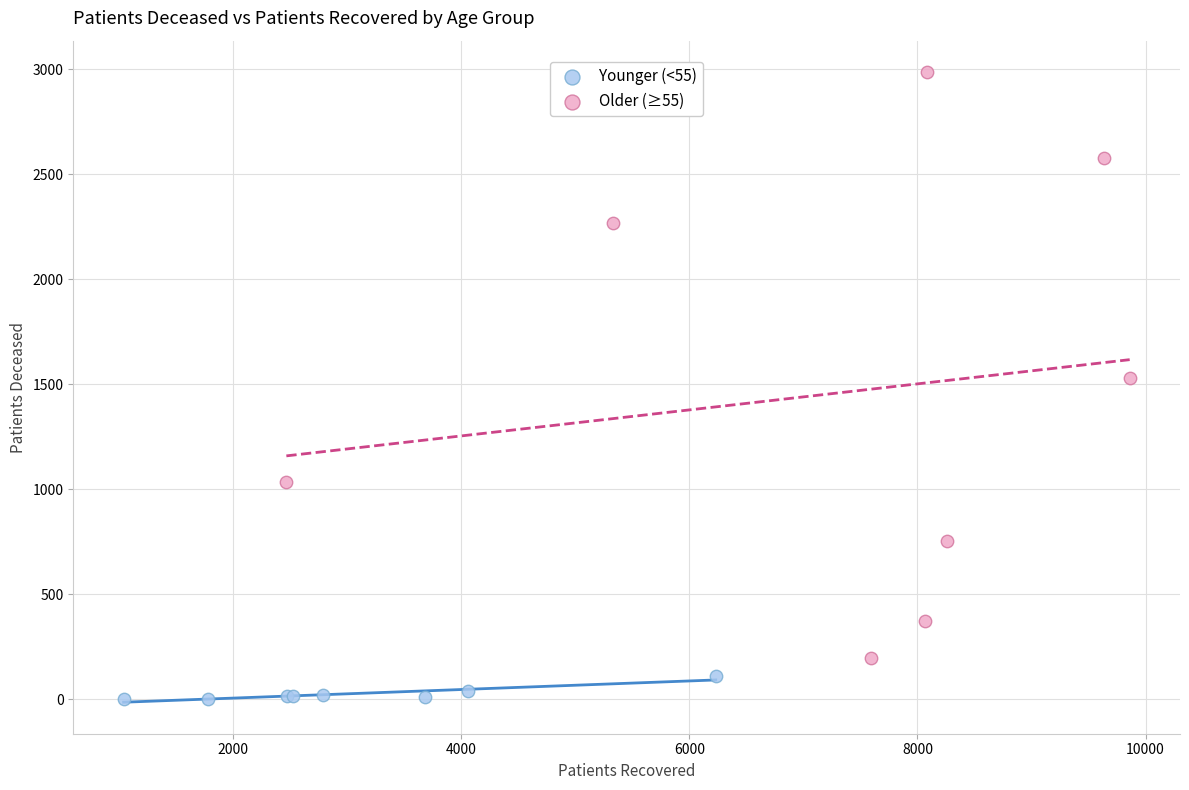

Which series has the largest Y range (max minus min)?

Older (≥55)